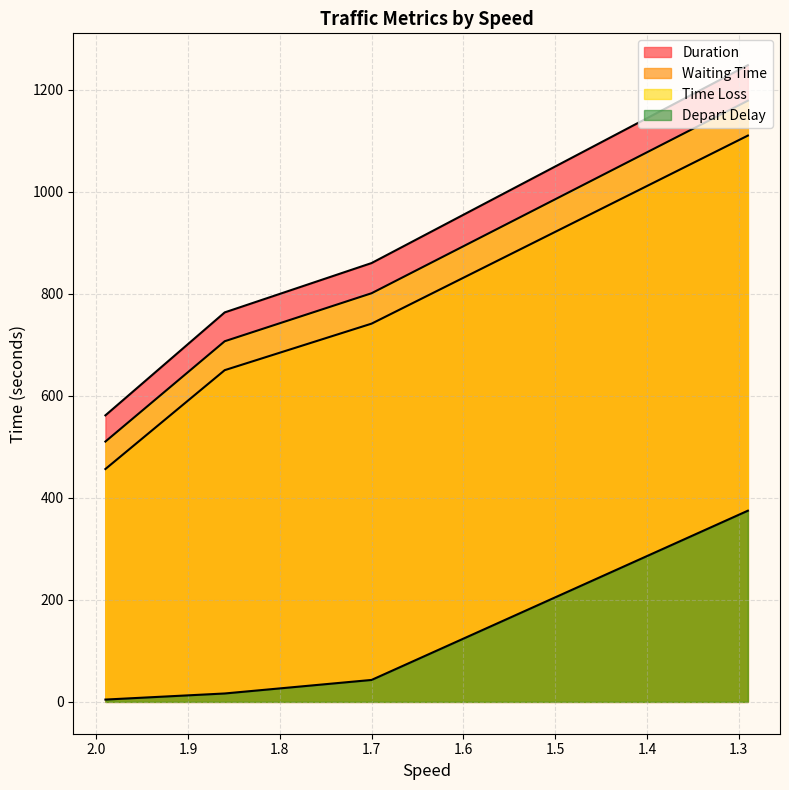

What is the difference between the maximum and minimum values in the Depart Delay series?

370.1